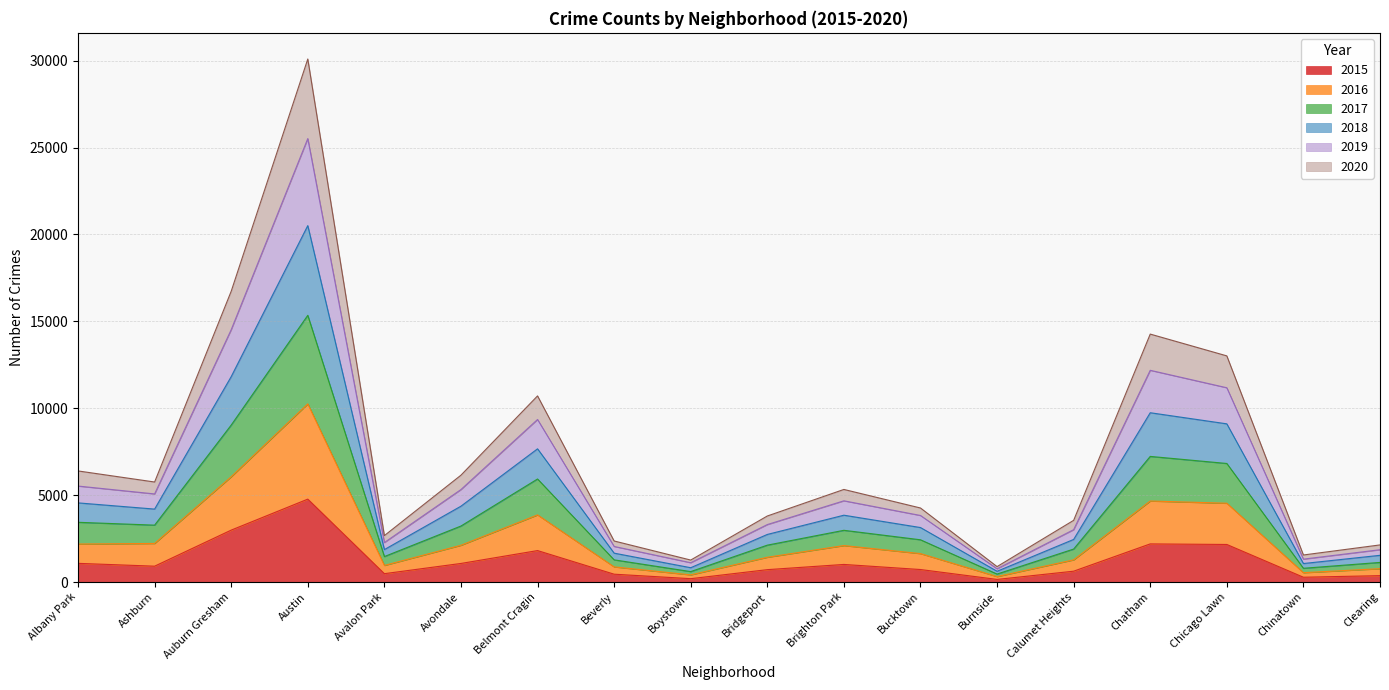

What are all the series names shown in the legend?

2015, 2016, 2017, 2018, 2019, 2020